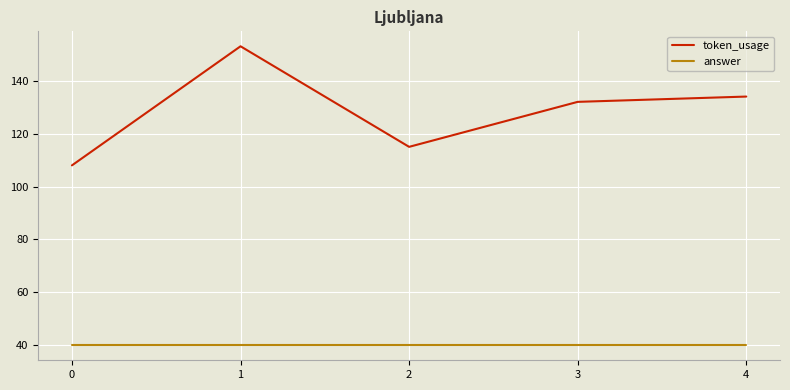

List the labels in order of token_usage value, smallest first.

0, 2, 3, 4, 1